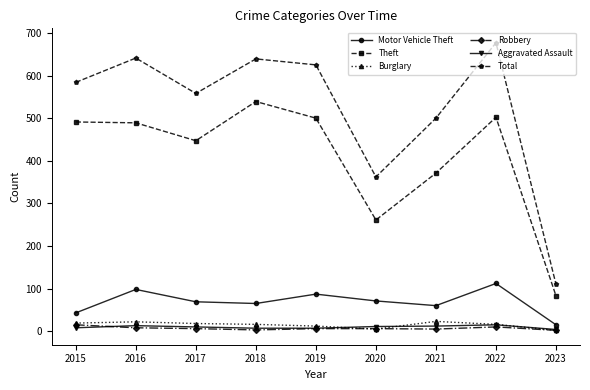

True or false: Total and Motor Vehicle Theft cross at least once.

False